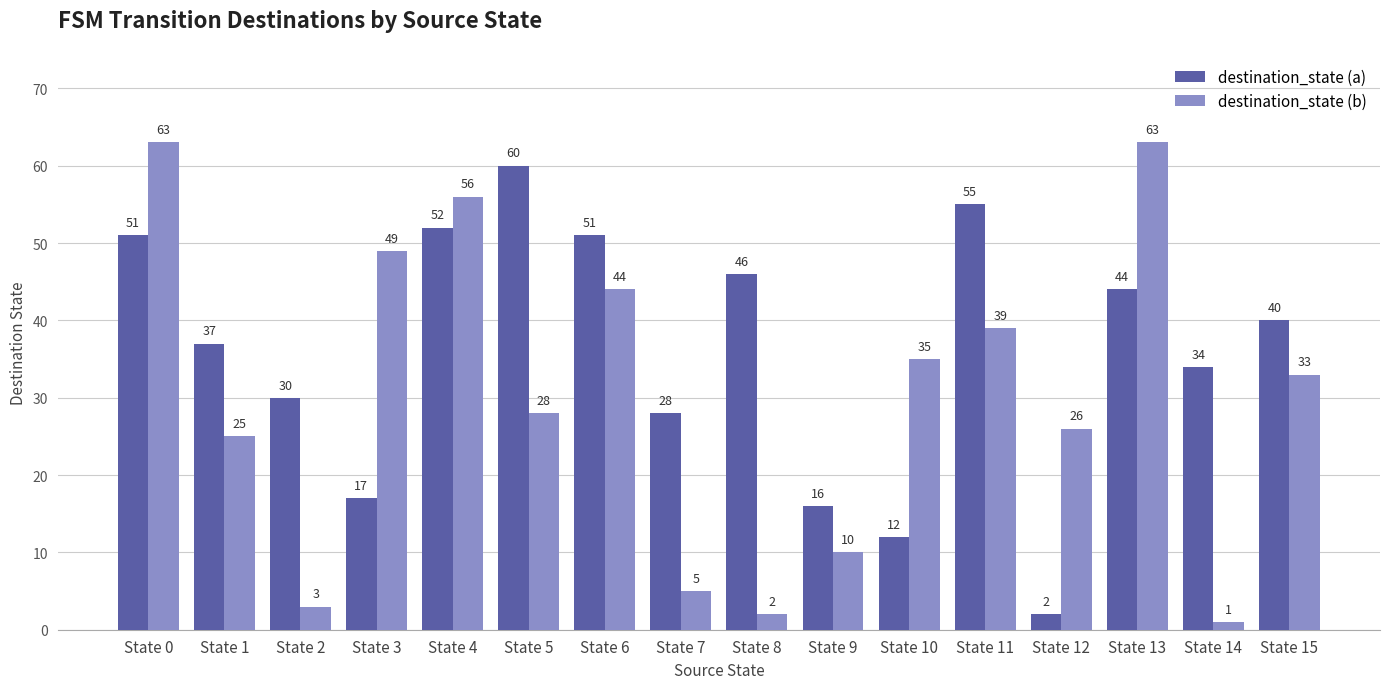

Reading right to left, extract all data points from this chart.

destination_state (a): State 15=40	State 14=34	State 13=44	State 12=2	State 11=55	State 10=12	State 9=16	State 8=46	State 7=28	State 6=51	State 5=60	State 4=52	State 3=17	State 2=30	State 1=37	State 0=51
destination_state (b): State 15=33	State 14=1	State 13=63	State 12=26	State 11=39	State 10=35	State 9=10	State 8=2	State 7=5	State 6=44	State 5=28	State 4=56	State 3=49	State 2=3	State 1=25	State 0=63